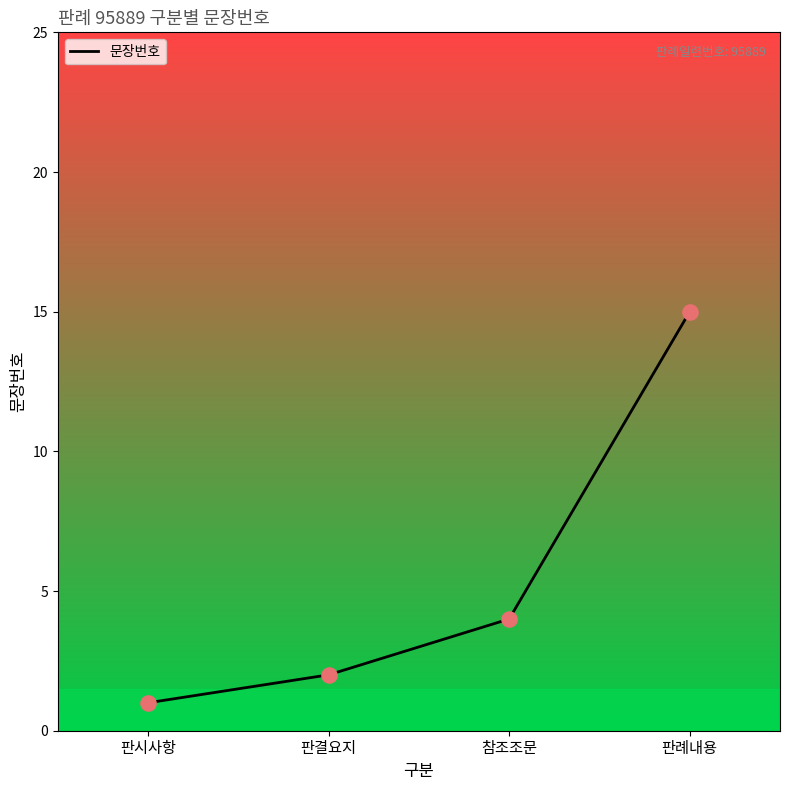

What is the minimum value for 문장번호?

1.0